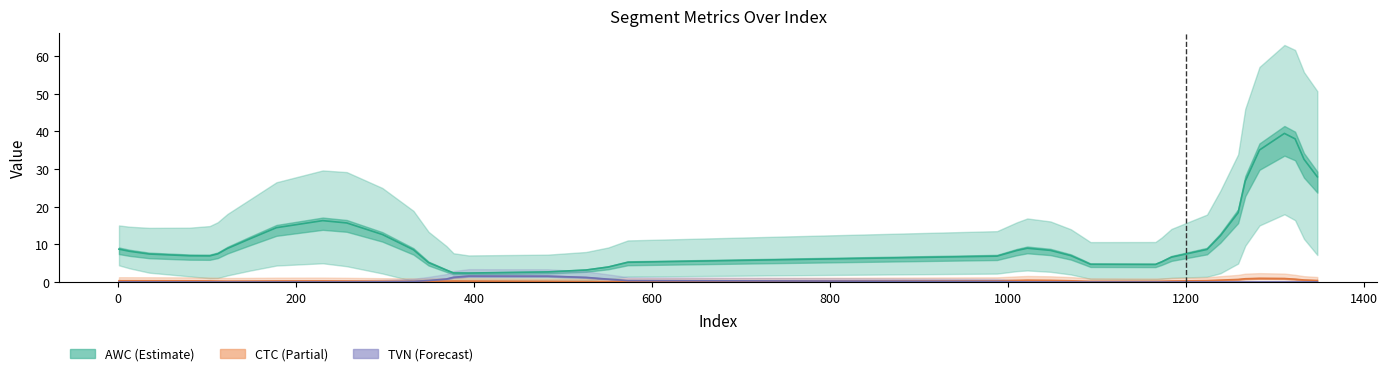

Is this an area chart (filled region under the line)?

No